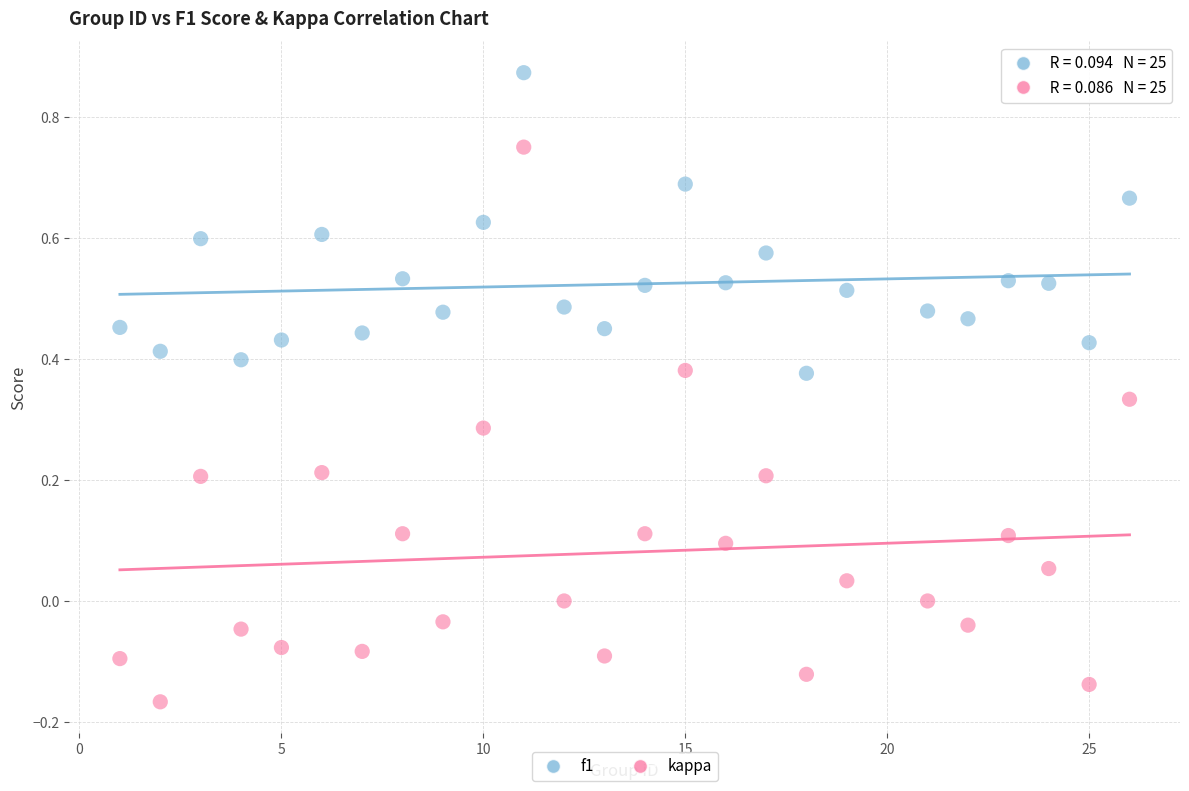

Across all data points, what is the range of Y values (max minus min)?

1.0